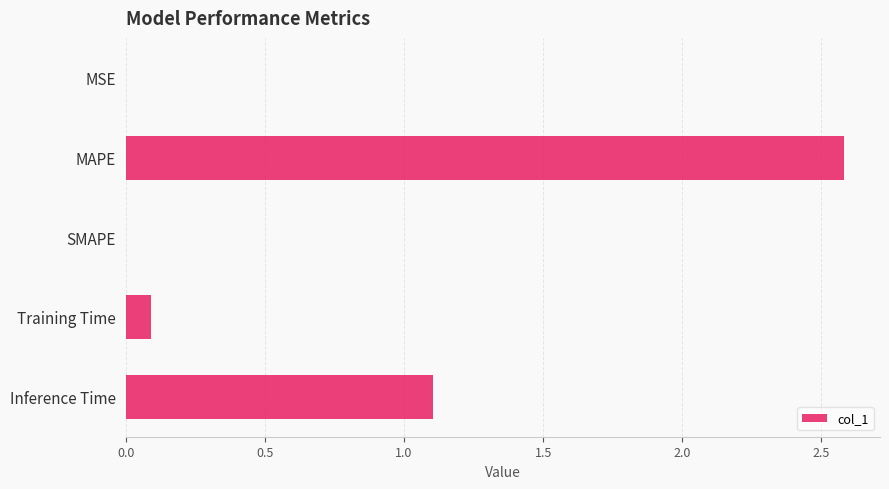

True or false: the data shows 1.1 at Inference Time.

True